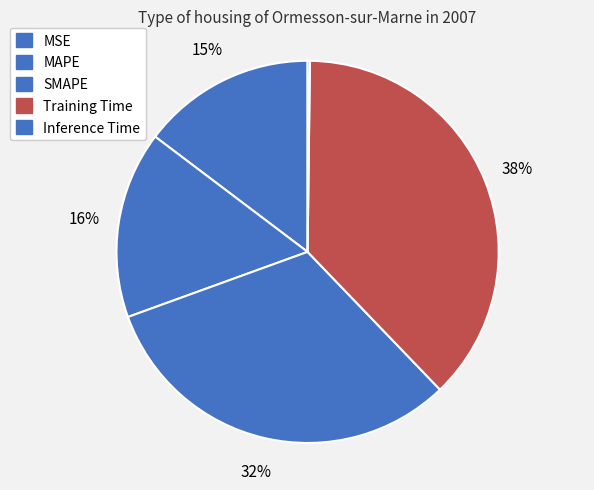

What percentage is NOT represented by Inference Time?

99.8%